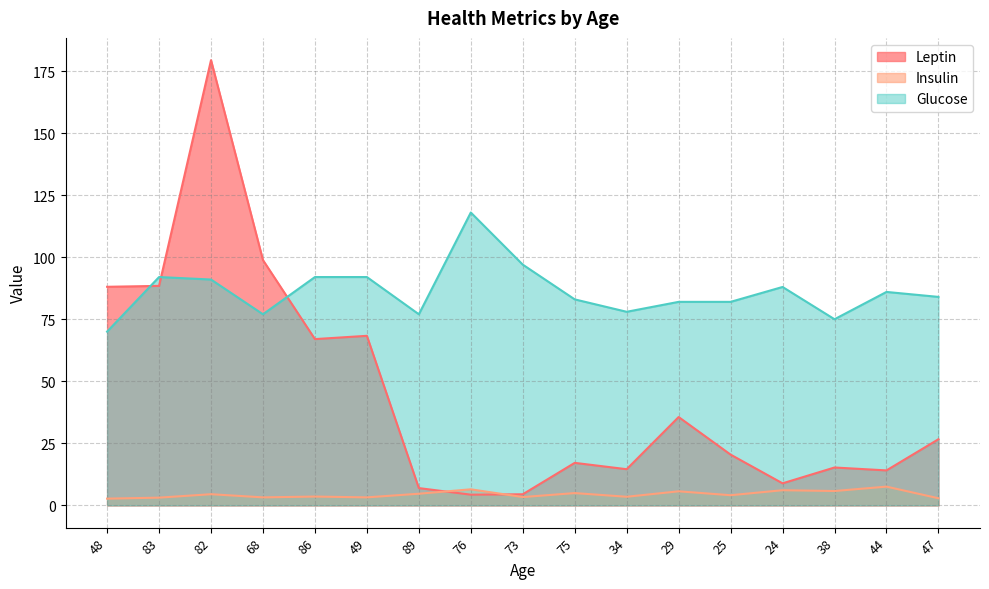

The value of Insulin at 34 is 3.5. True or false?

True